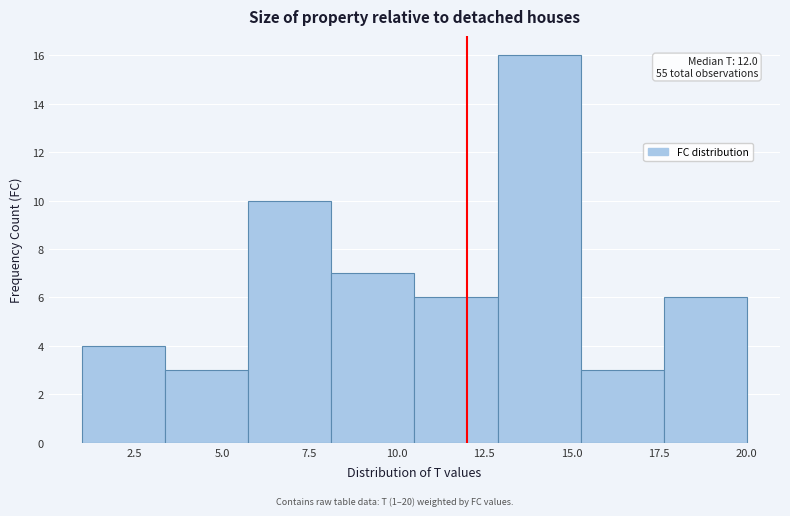

Over which range of the x-axis is the bar tallest?

13.0 to 15.5